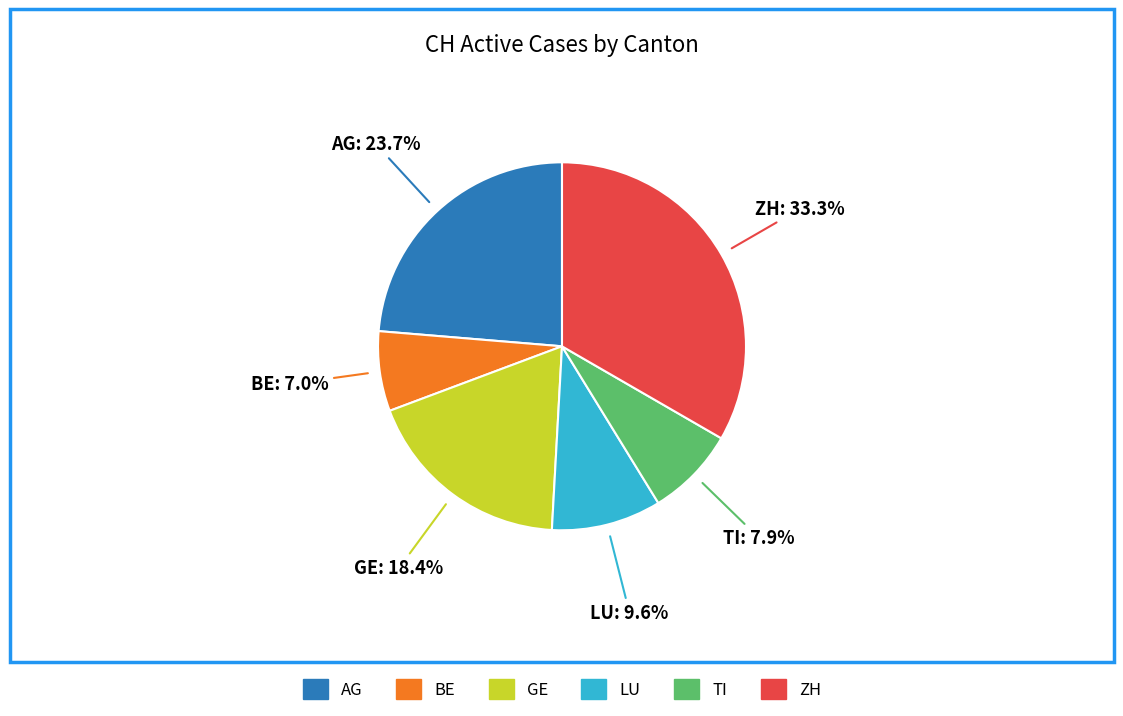

Approximately how many times larger is the value at AG compared to GE?

1.3